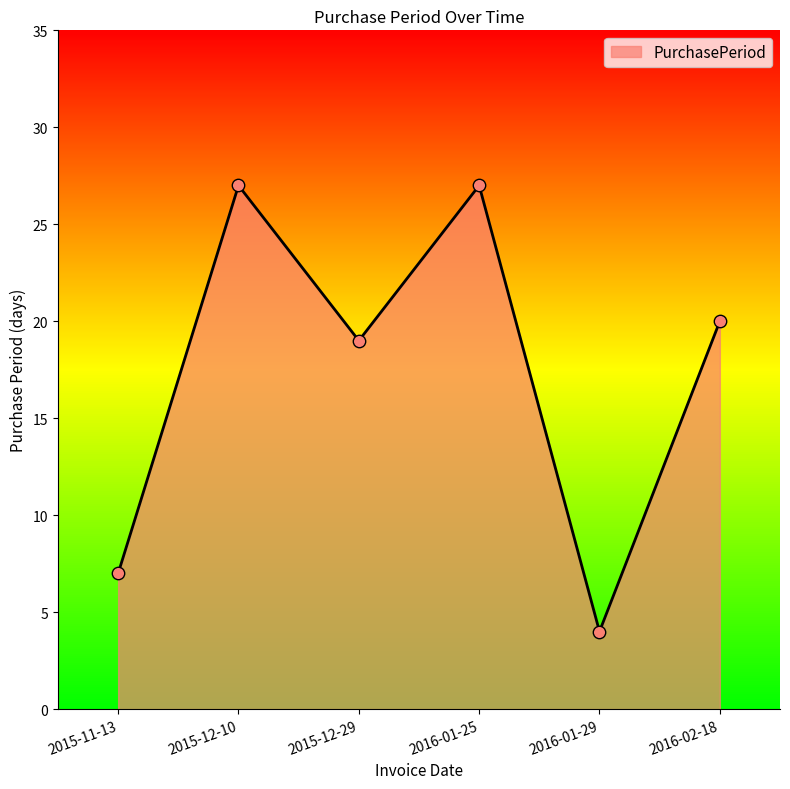

What is the ratio of the value at 2016-01-29 to the value at 2015-12-10?

0.1